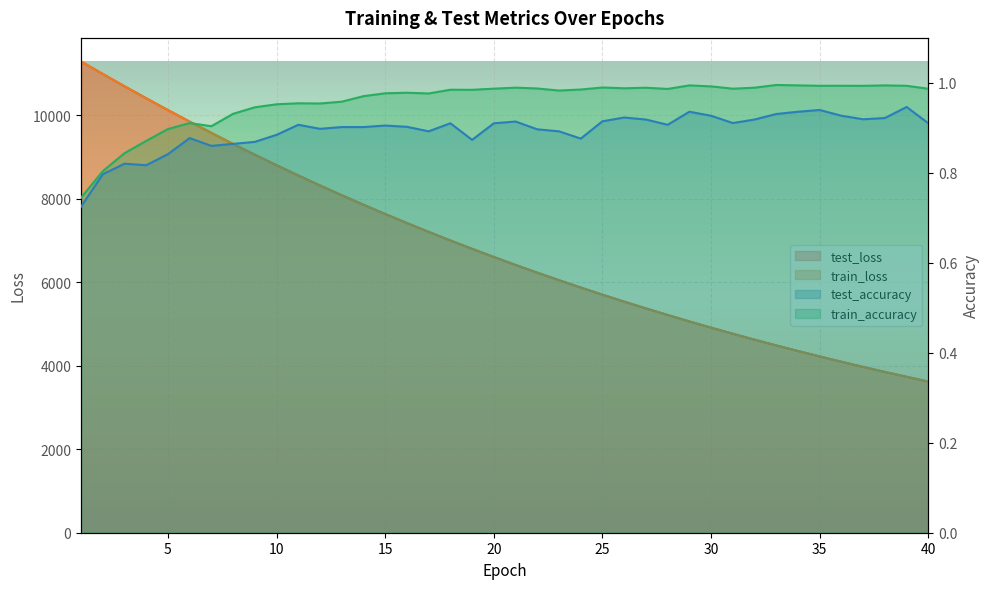

Reading left to right, what are all the values shown in this chart?

test_loss: 11293.2	10994.9	10700.9	10412.1	10129.3	9852.7	9582.4	9317.8	9060.0	8808.3	8562.4	8322.9	8089.3	7860.9	7638.6	7421.8	7210.7	7004.7	6804.2	6608.7	6418.4	6232.8	6052.4	5876.4	5705.1	5538.4	5376.3	5218.2	5064.3	4914.6	4768.9	4627.1	4489.1	4354.9	4224.4	4097.4	3973.9	3853.6	3736.6	3623.0
train_loss: 11294.2	10995.3	10700.4	10411.4	10128.1	9851.3	9581.2	9316.8	9058.9	8807.1	8561.3	8321.6	8087.9	7859.7	7637.4	7420.7	7209.6	7003.6	6803.1	6607.7	6417.4	6232.0	6051.4	5875.6	5704.3	5537.7	5375.4	5217.4	5063.6	4914.0	4768.3	4626.6	4488.6	4354.5	4223.9	4096.9	3973.3	3853.1	3736.1	3622.4
test_accuracy: 0.7	0.8	0.8	0.8	0.8	0.9	0.9	0.9	0.9	0.9	0.9	0.9	0.9	0.9	0.9	0.9	0.9	0.9	0.9	0.9	0.9	0.9	0.9	0.9	0.9	0.9	0.9	0.9	0.9	0.9	0.9	0.9	0.9	0.9	0.9	0.9	0.9	0.9	0.9	0.9
train_accuracy: 0.7	0.8	0.8	0.9	0.9	0.9	0.9	0.9	0.9	1.0	1.0	1.0	1.0	1.0	1.0	1.0	1.0	1.0	1.0	1.0	1.0	1.0	1.0	1.0	1.0	1.0	1.0	1.0	1.0	1.0	1.0	1.0	1.0	1.0	1.0	1.0	1.0	1.0	1.0	1.0